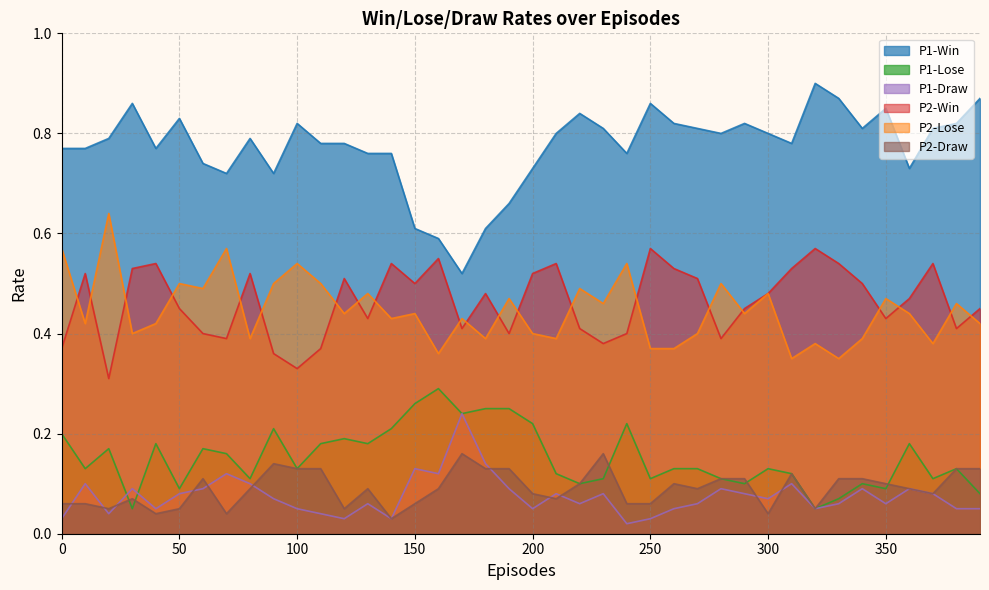

How many intersections are there between P1-Lose and P2-Draw?

5